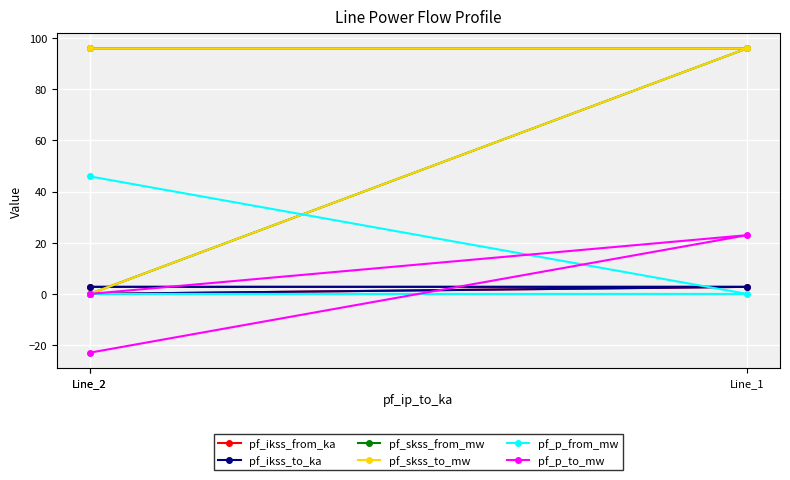

Where is pf_ikss_to_ka nearest to the value 1?

Line_2